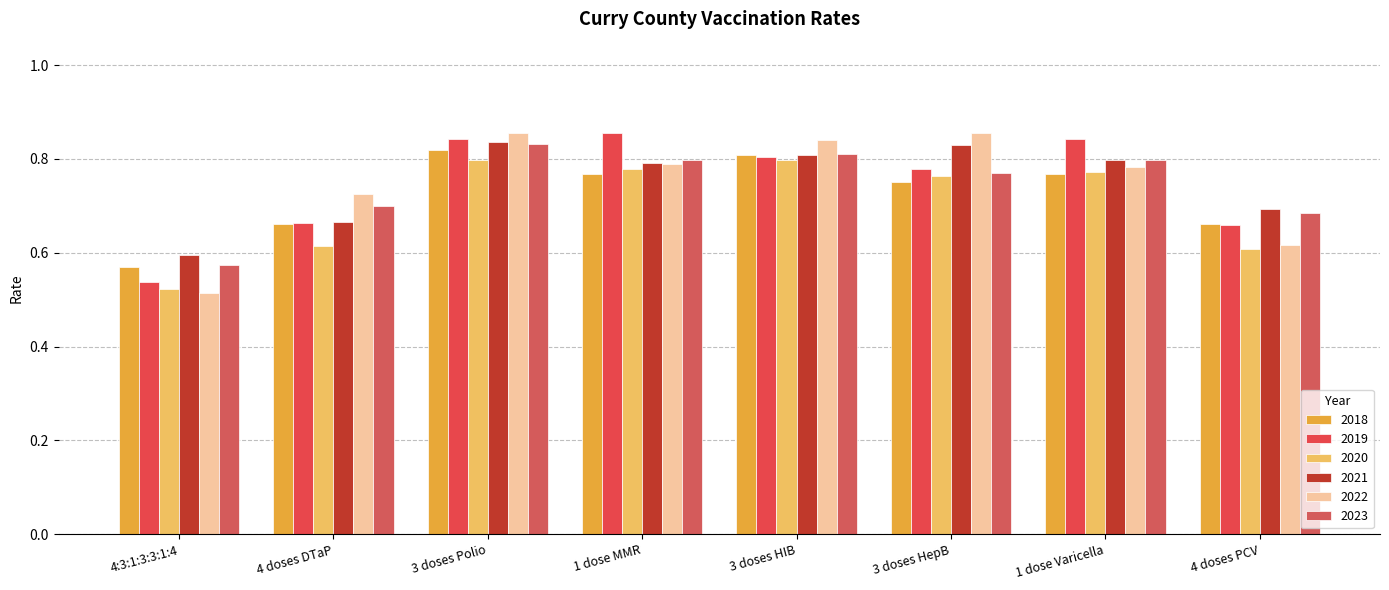

What is the spread (max minus min) of values at 4 doses PCV?

0.1